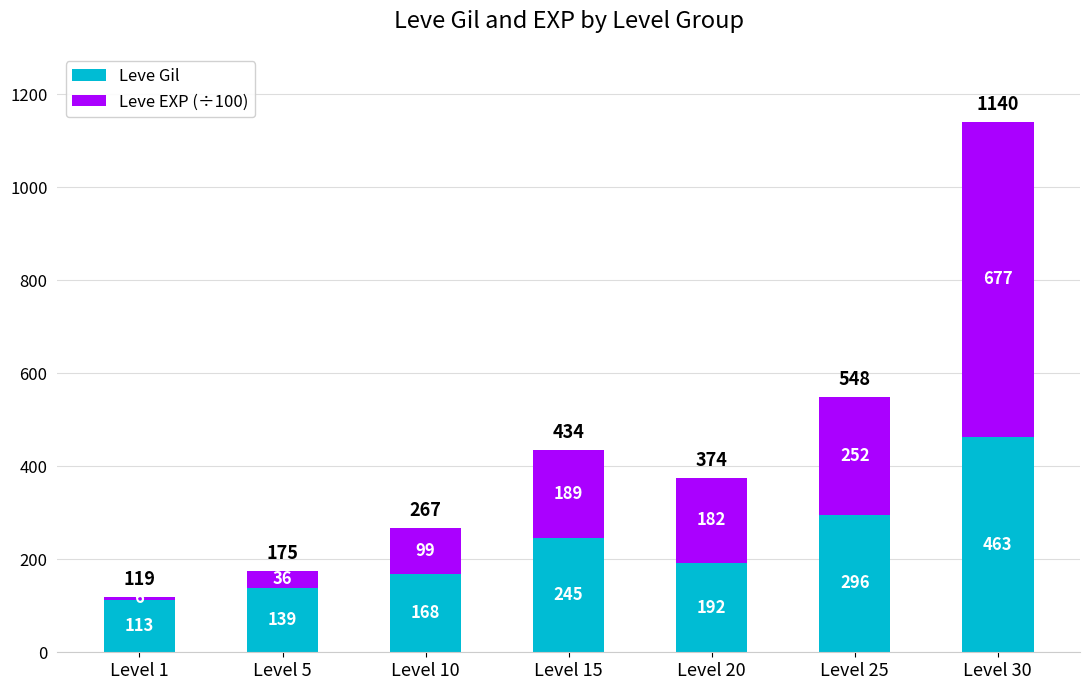

What is the minimum value for Leve Gil?

113.0